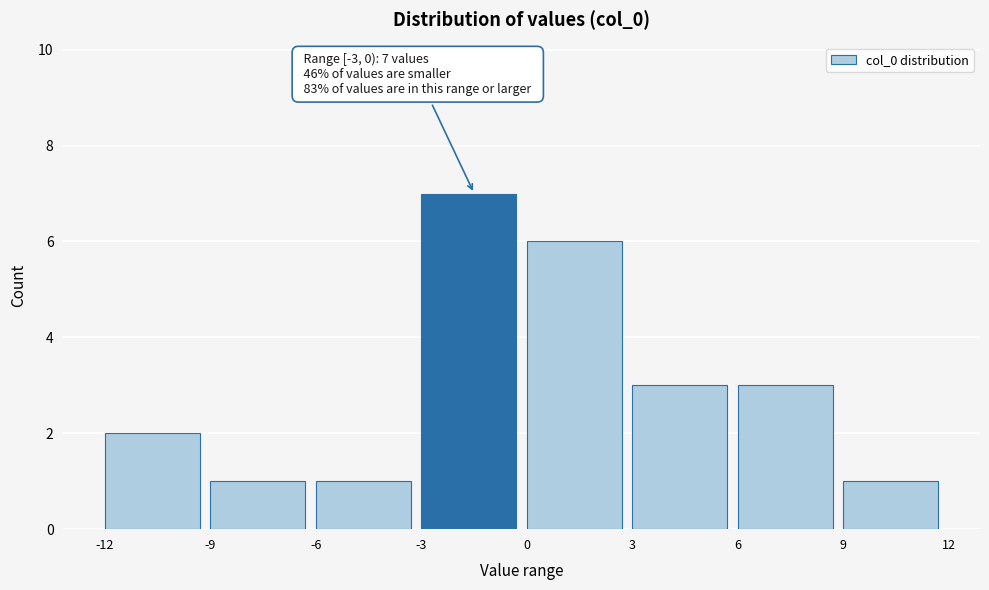

Which range on the x-axis has the tallest bar?

-3 to 0